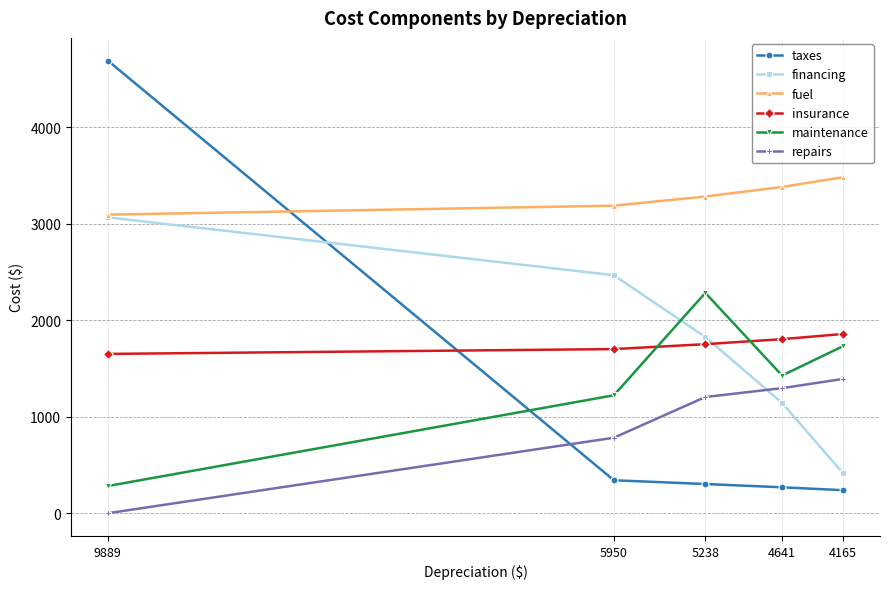

Reading left to right, what are all the values shown in this chart?

taxes: 4694	342	303	269	239
financing: 3068	2468	1827	1144	413
fuel: 3096	3189	3284	3383	3484
insurance: 1652	1702	1753	1805	1859
maintenance: 282	1223	2285	1428	1733
repairs: 0	783	1205	1297	1393